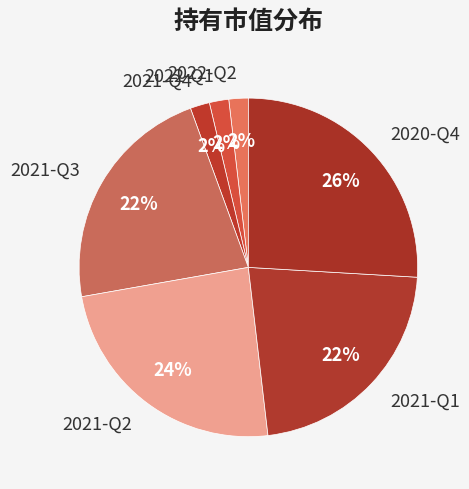

Combined, do 2022-Q2 and 2021-Q1 account for over 50%?

No